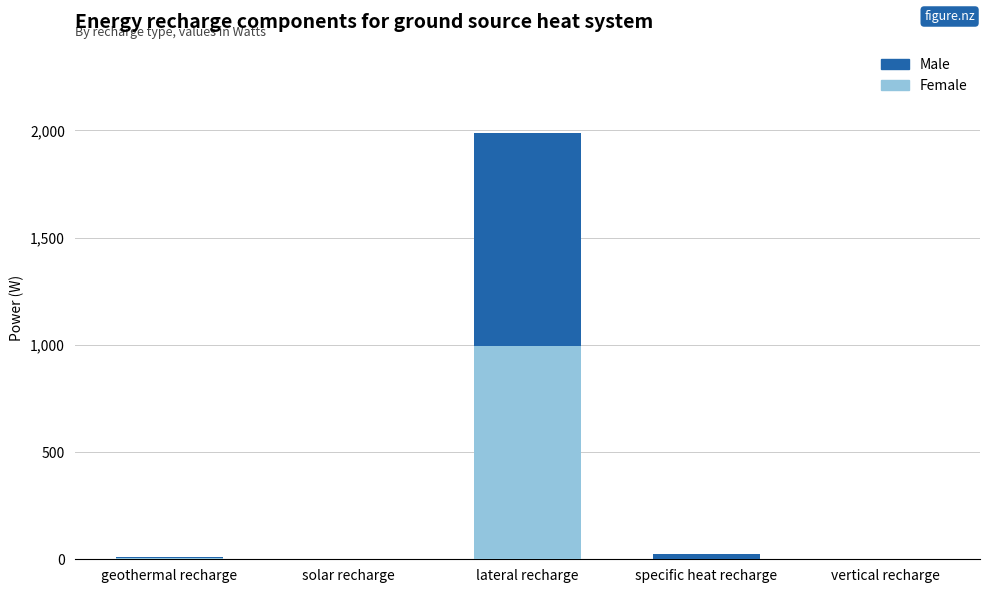

The Female series shows 0.0 at solar recharge. True or false?

True